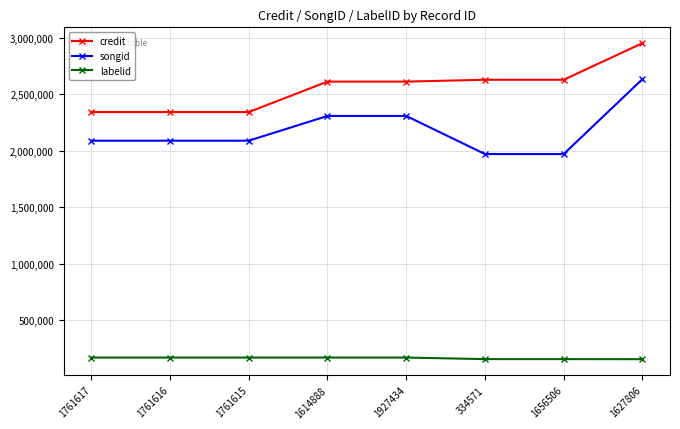

What is the minimum value shown in the chart?

151423